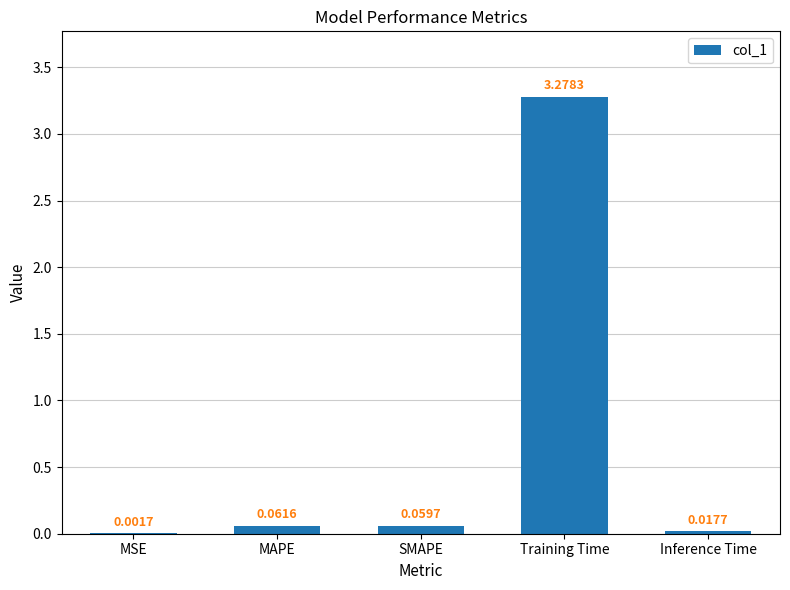

At which label is the value closest to 1?

MAPE